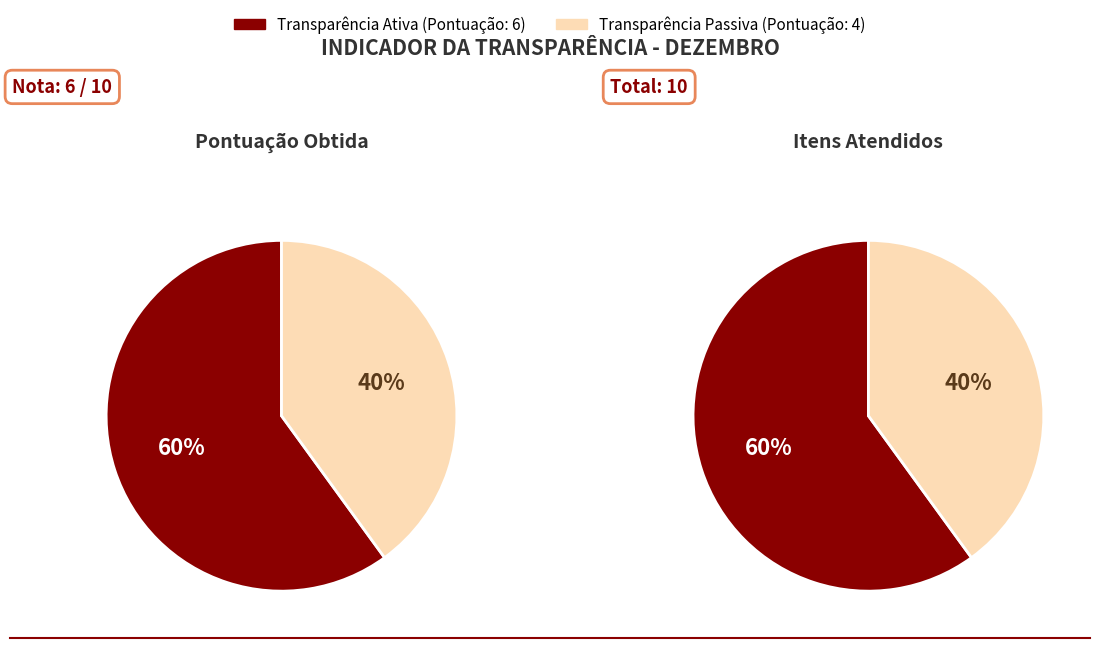

What is the change in value from Transparência Ativa to Transparência Passiva?

-2